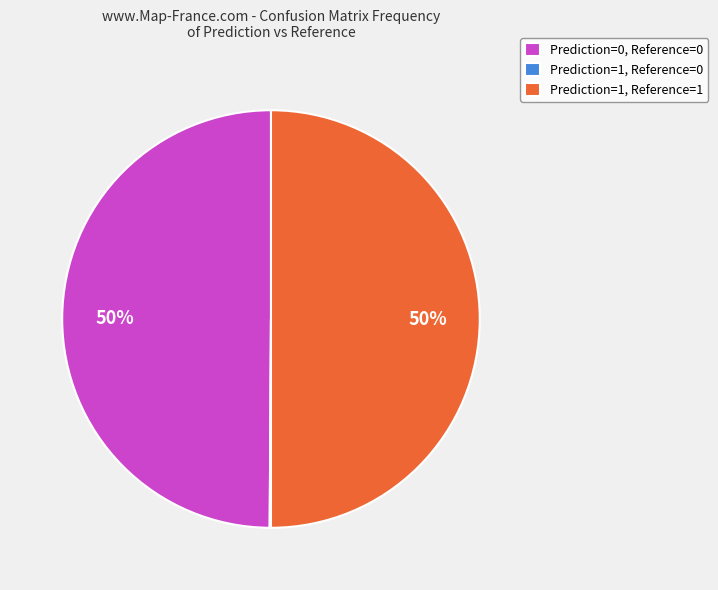

To the nearest percent, what is the average slice percentage?

33%